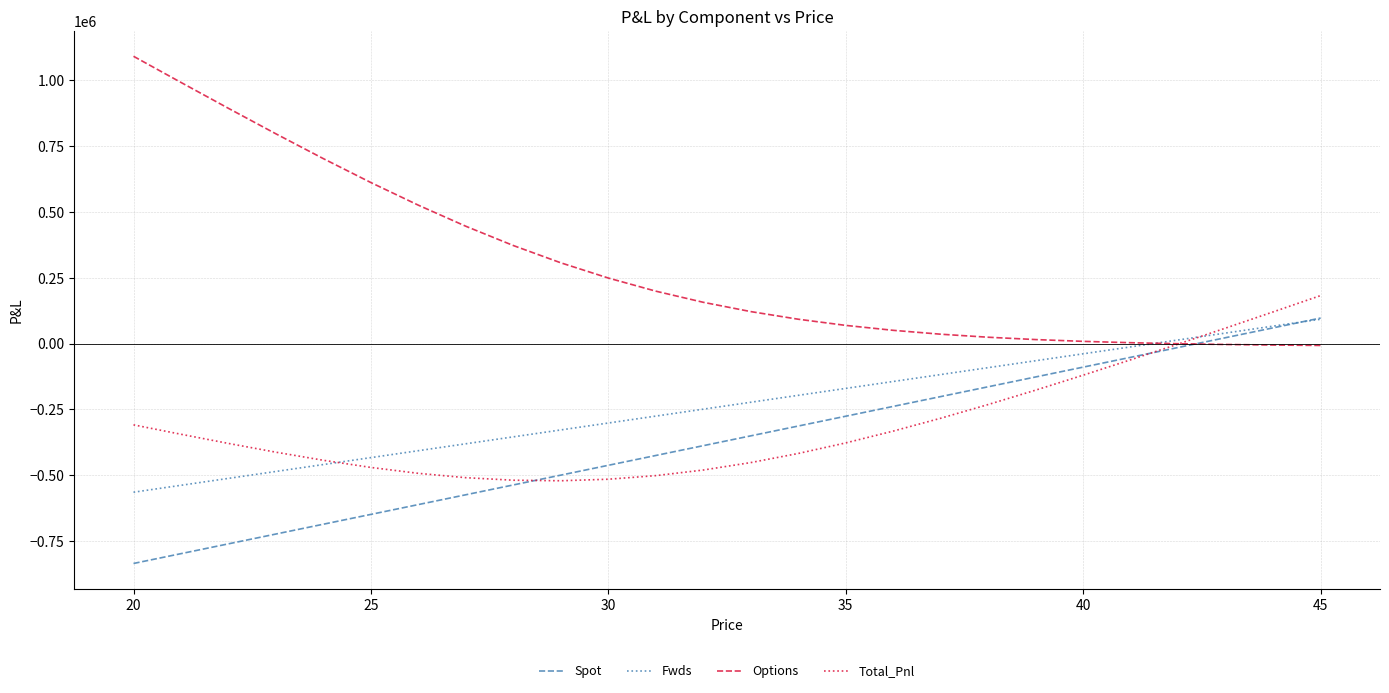

Which series has the widest spread of values?

Options